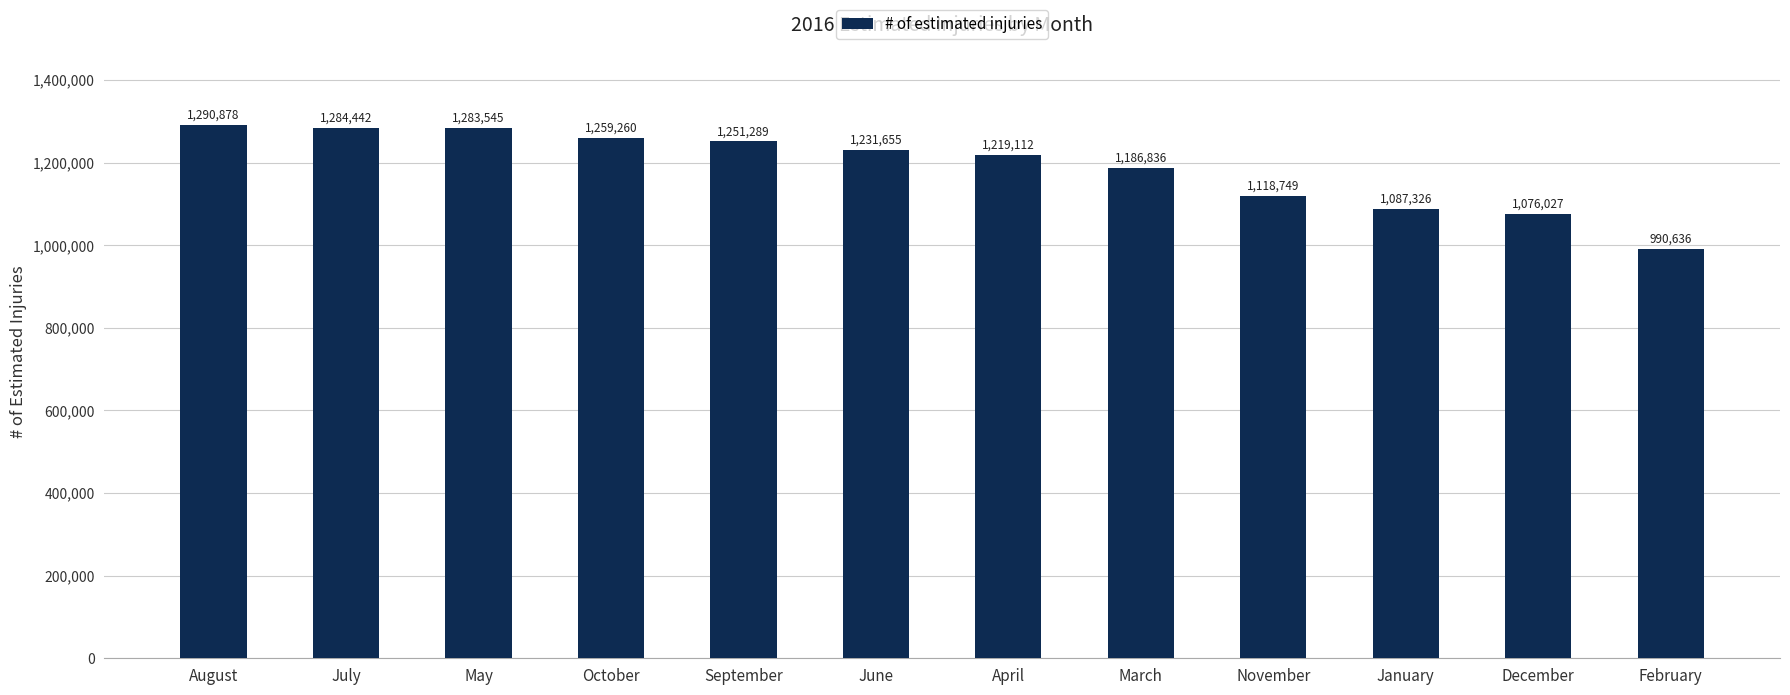

What is the maximum value shown in the chart?

1290878